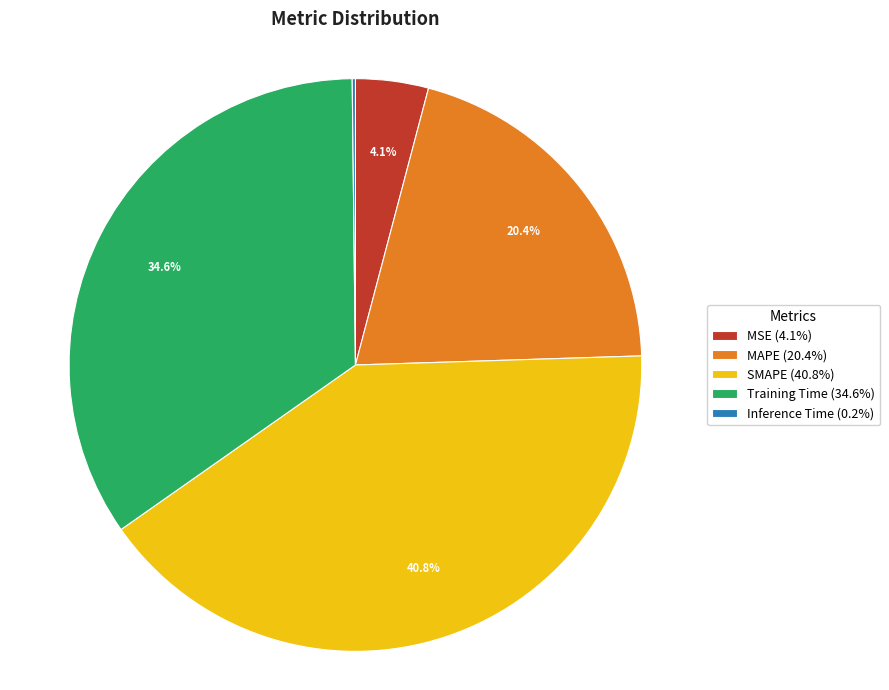

What portion of the pie excludes SMAPE (40.8%)?

59.2%